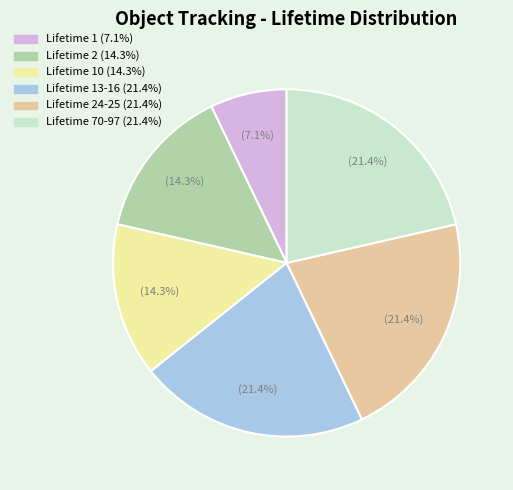

Is there any slice that represents more than half of the pie?

No